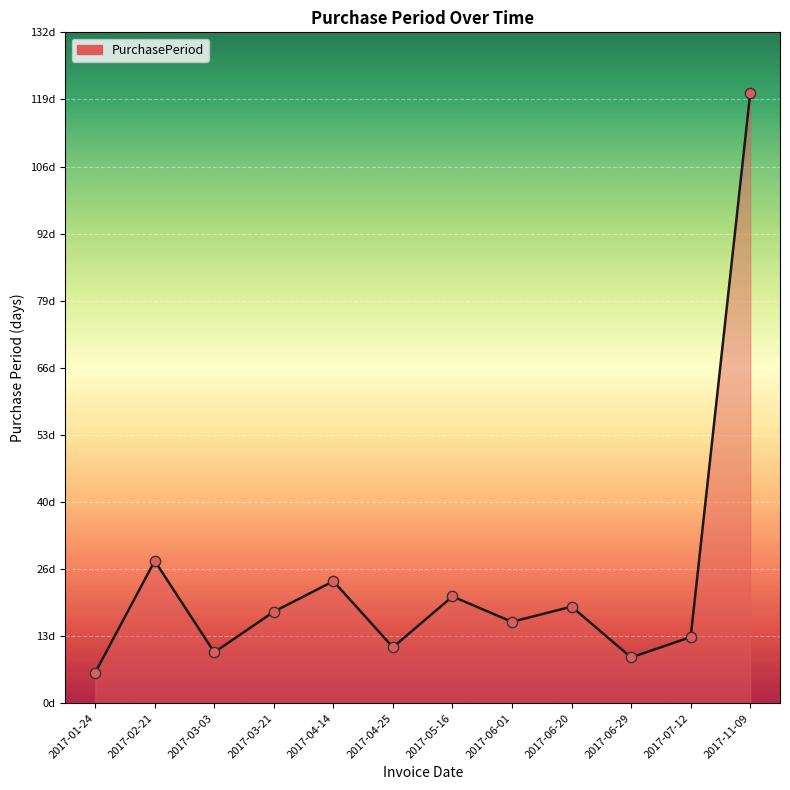

Does the chart have visible grid lines?

Yes